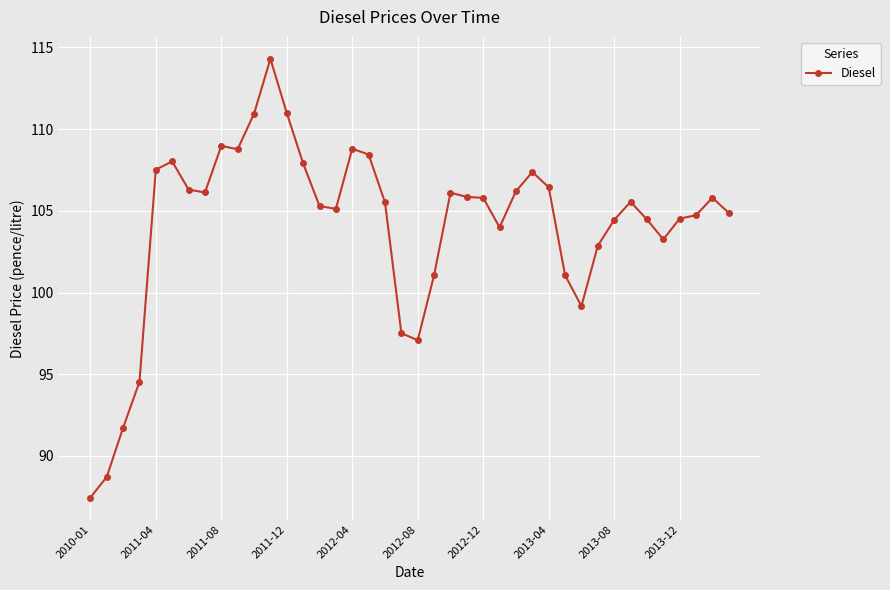

How many distinct data groups are displayed?

1